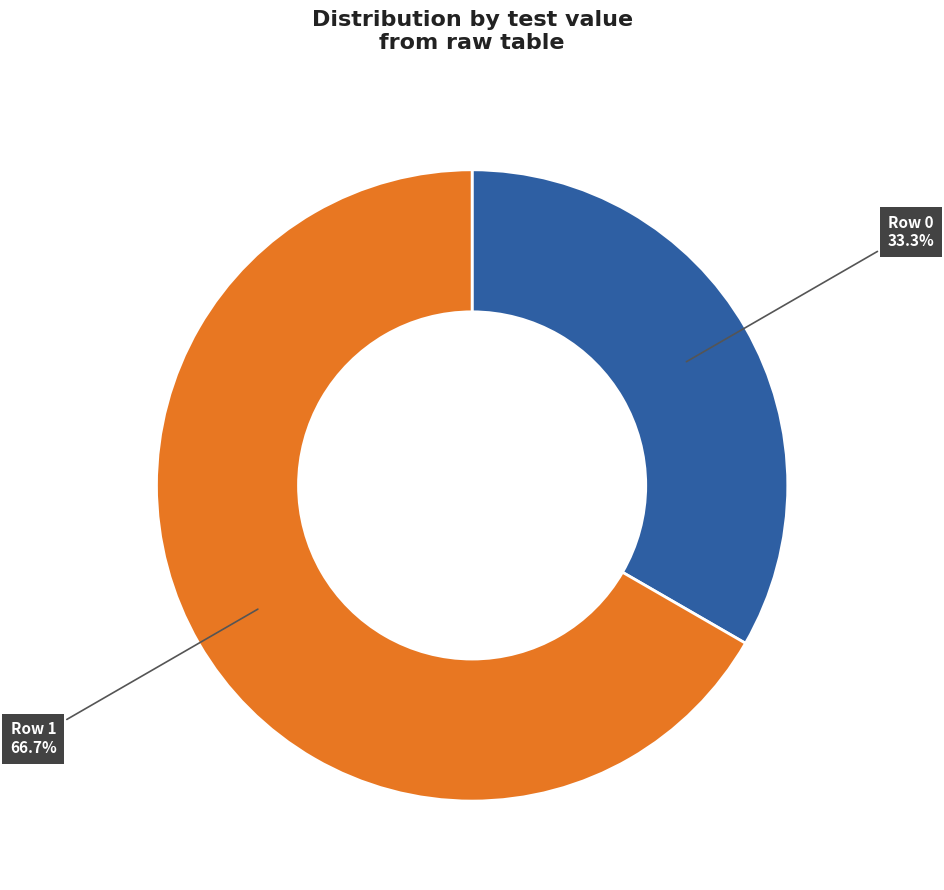

Rank the categories by value from highest to lowest.

Row 1, Row 0